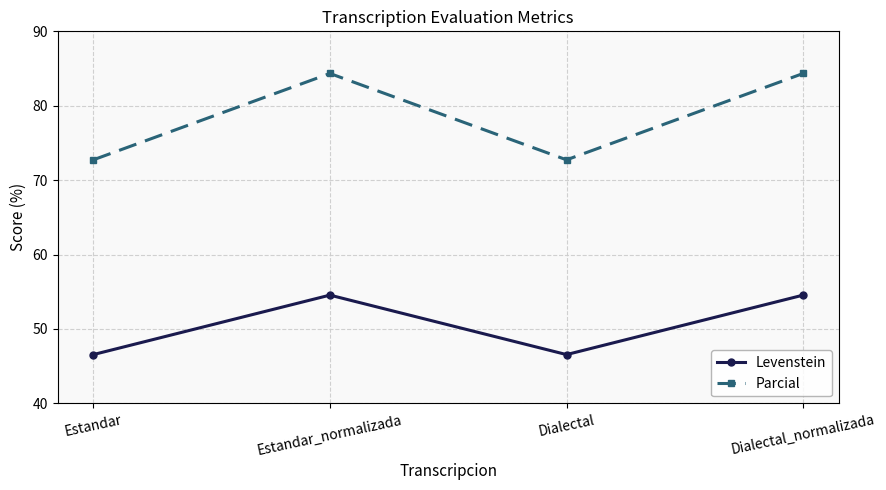

Reading left to right, transcribe all the data shown in this chart.

Levenstein: 46.6	54.5	46.6	54.5
Parcial: 72.7	84.3	72.7	84.3